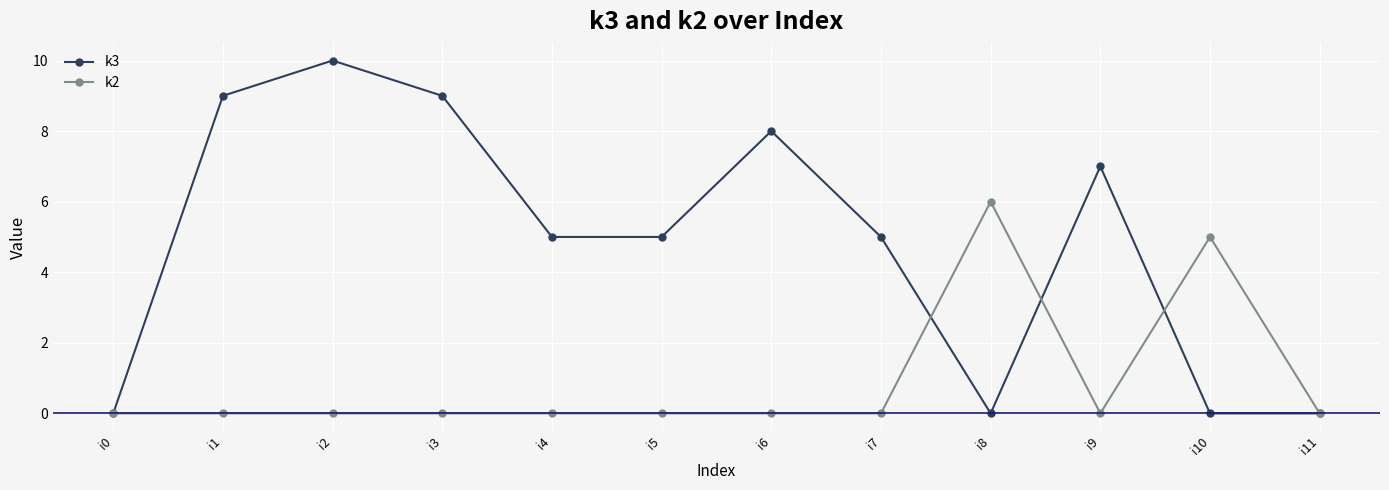

True or false: k2 has more than 0 interior local peaks.

True